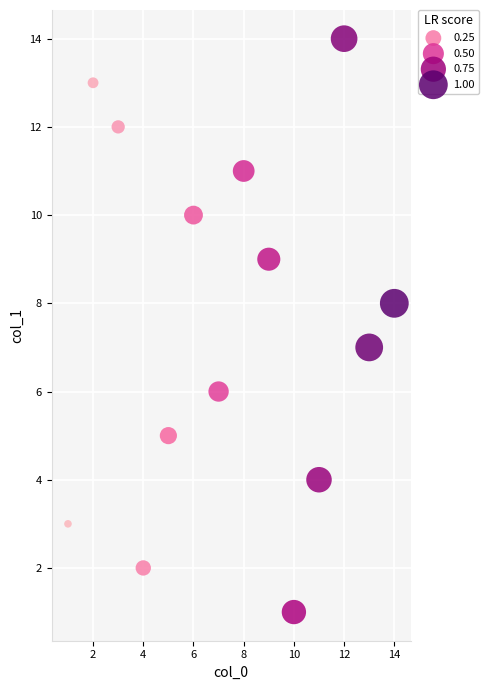

What is the range of X values (max minus min)?

13